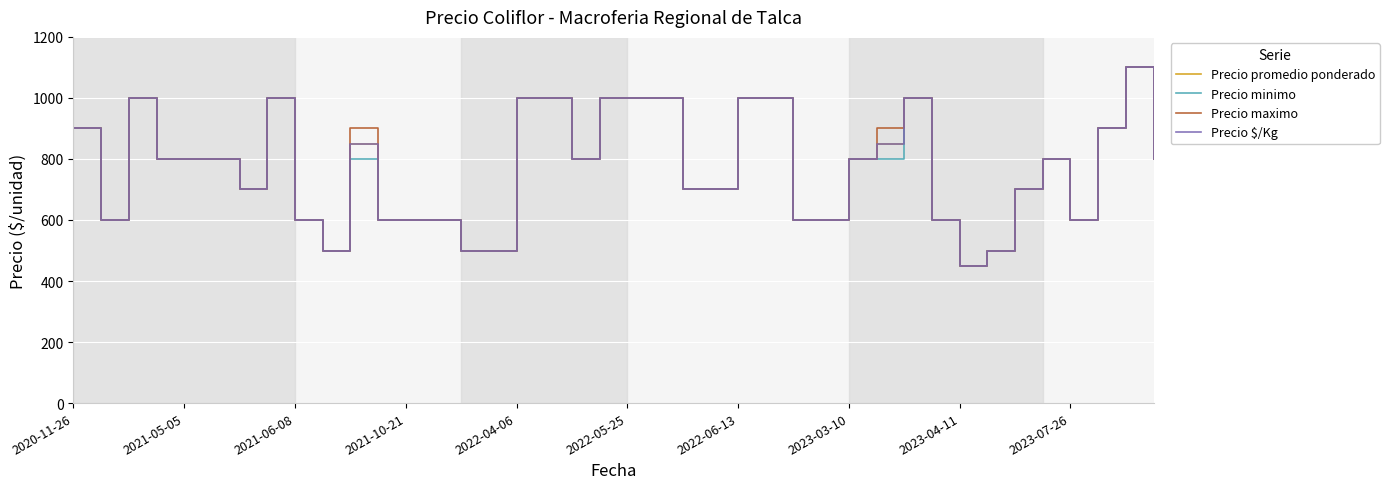

What is the lowest value of the Precio promedio ponderado series?

450